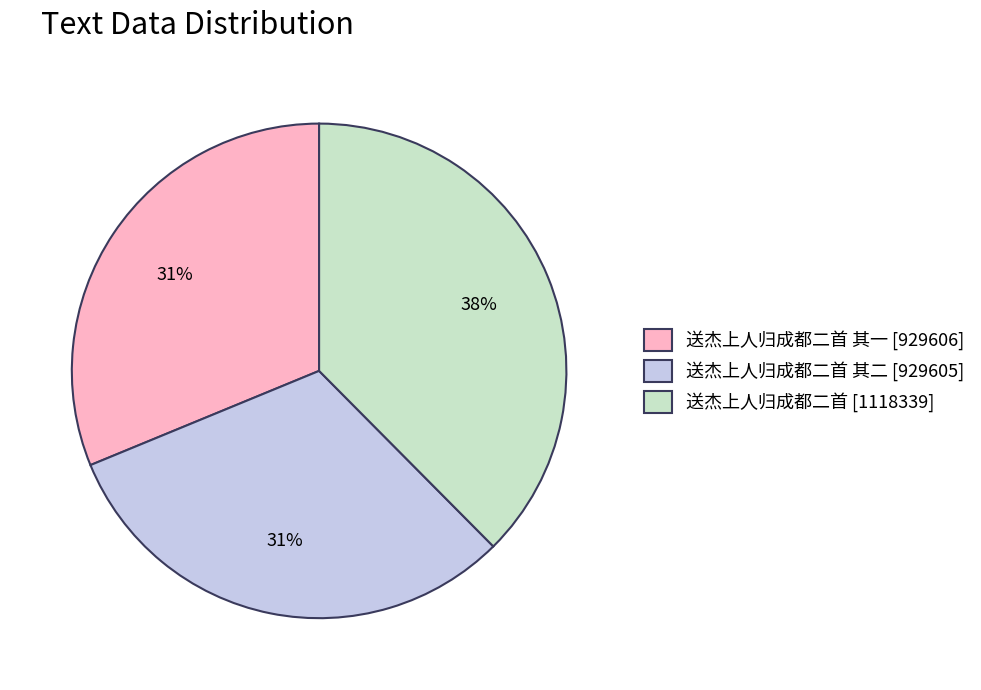

Is it true that 送杰上人归成都二首 其二 [929605] is 31% of the pie?

True